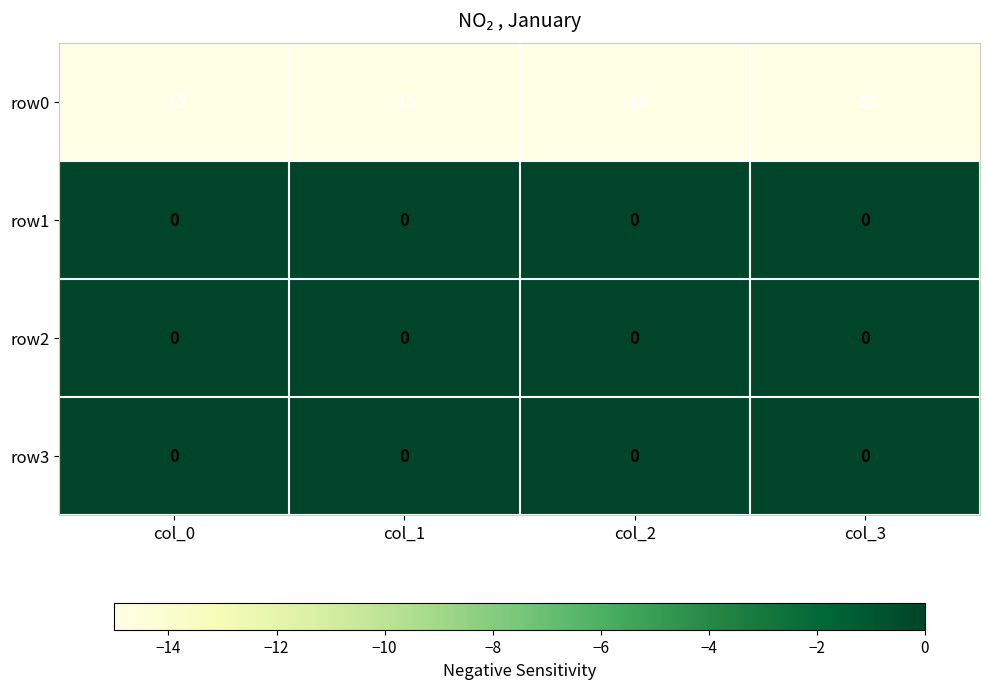

True or false: row1 has a value of 0 at col_1.

True